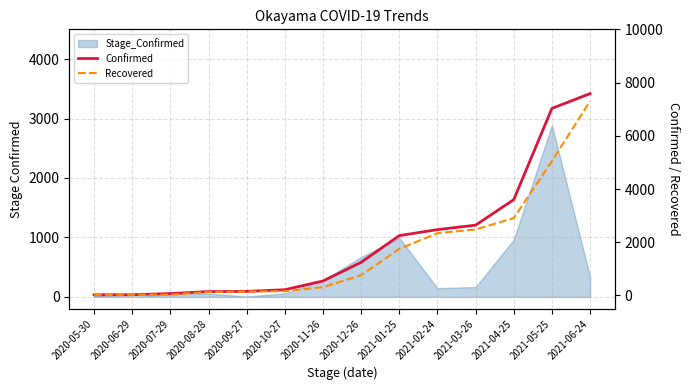

The Confirmed series shows 145 at 2020-08-28. True or false?

True